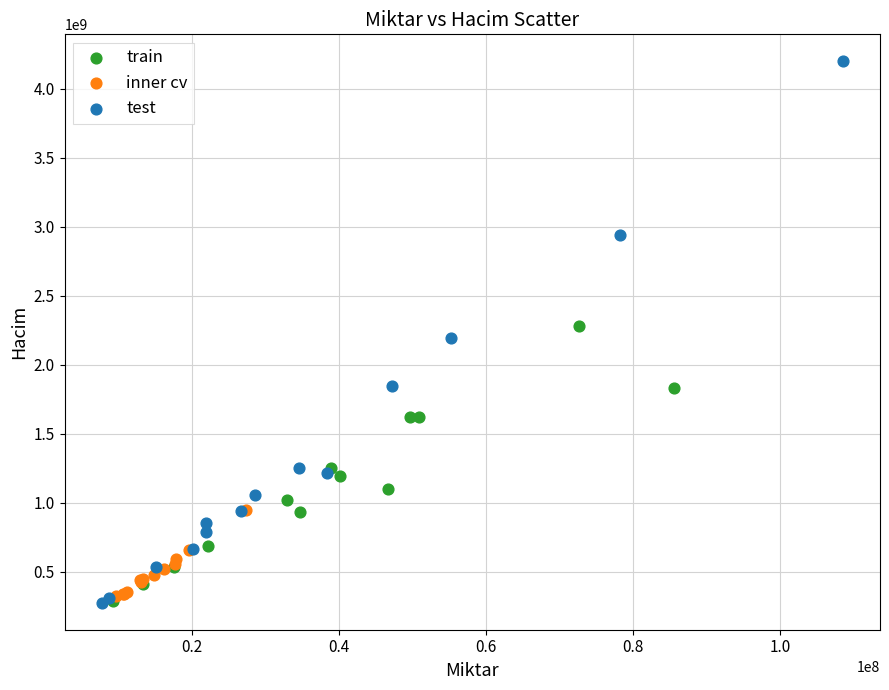

Which series has the widest spread of Y values?

test